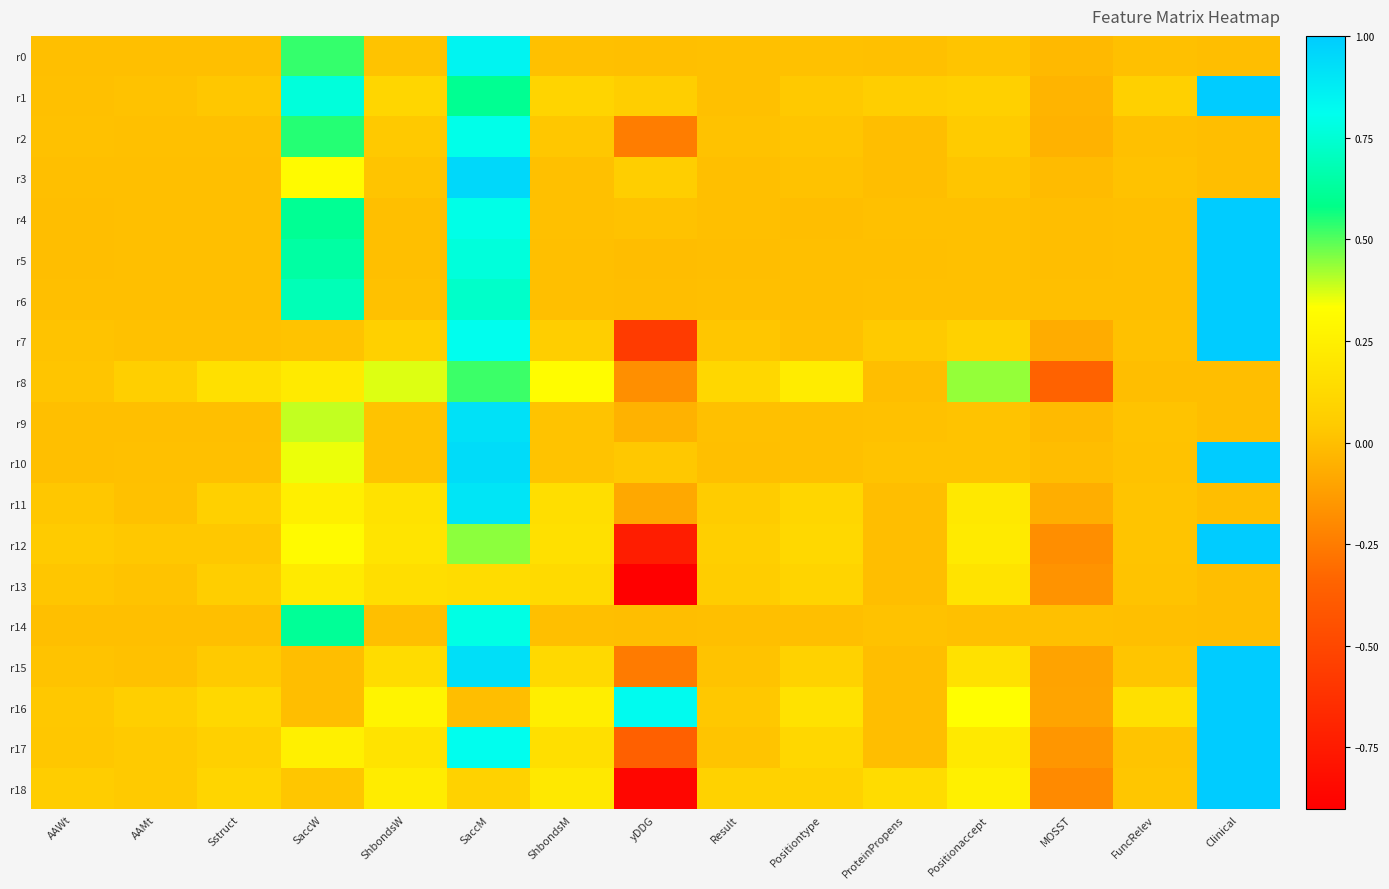

At how many categories does at least one series exceed 0?

15